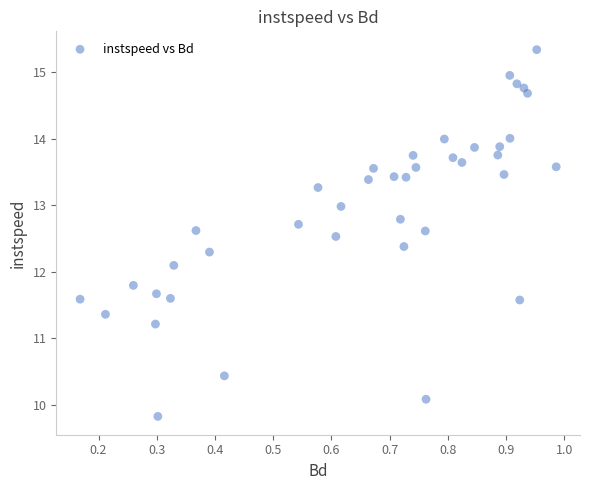

What is the range of Y values (max minus min)?

5.5